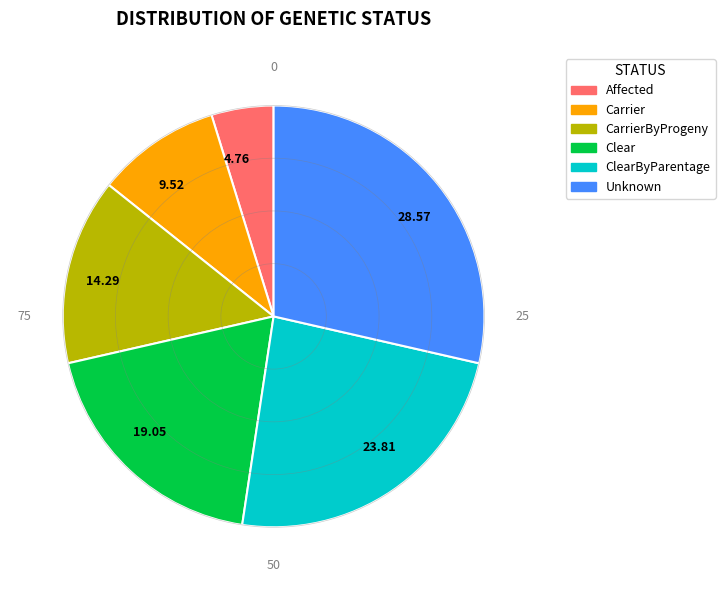

What is the ratio of the value at Clear to the value at Affected?

4.0